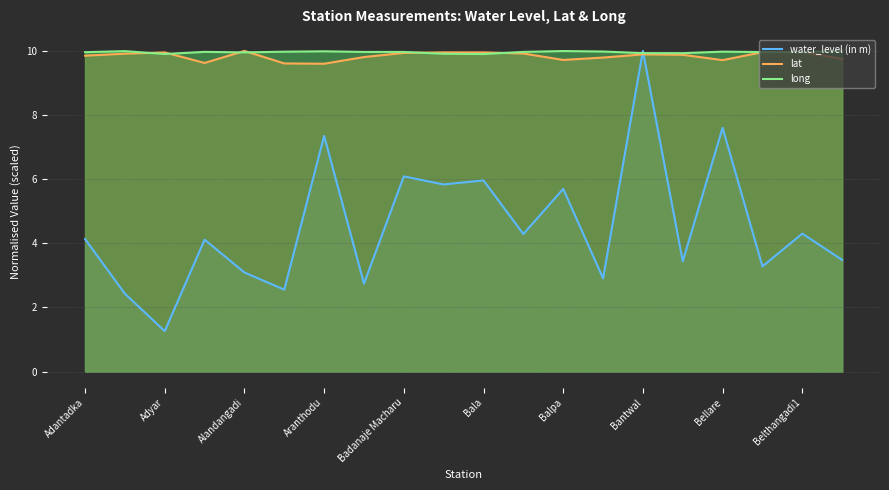

True or false: water_level (in m) and long cross at least once.

True